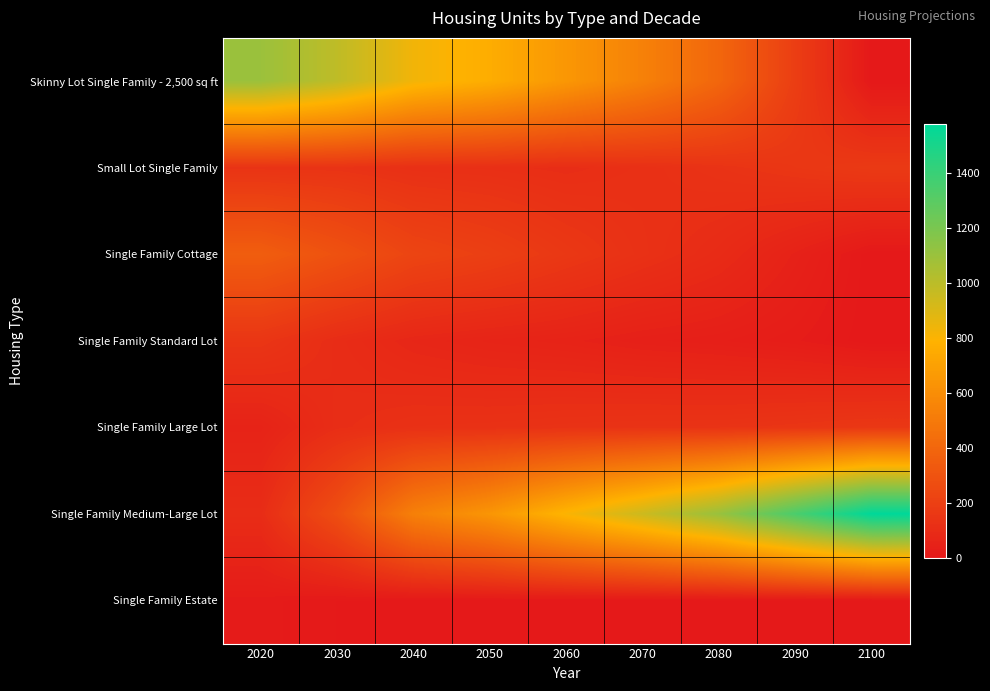

What is the maximum value shown in the chart?

1580